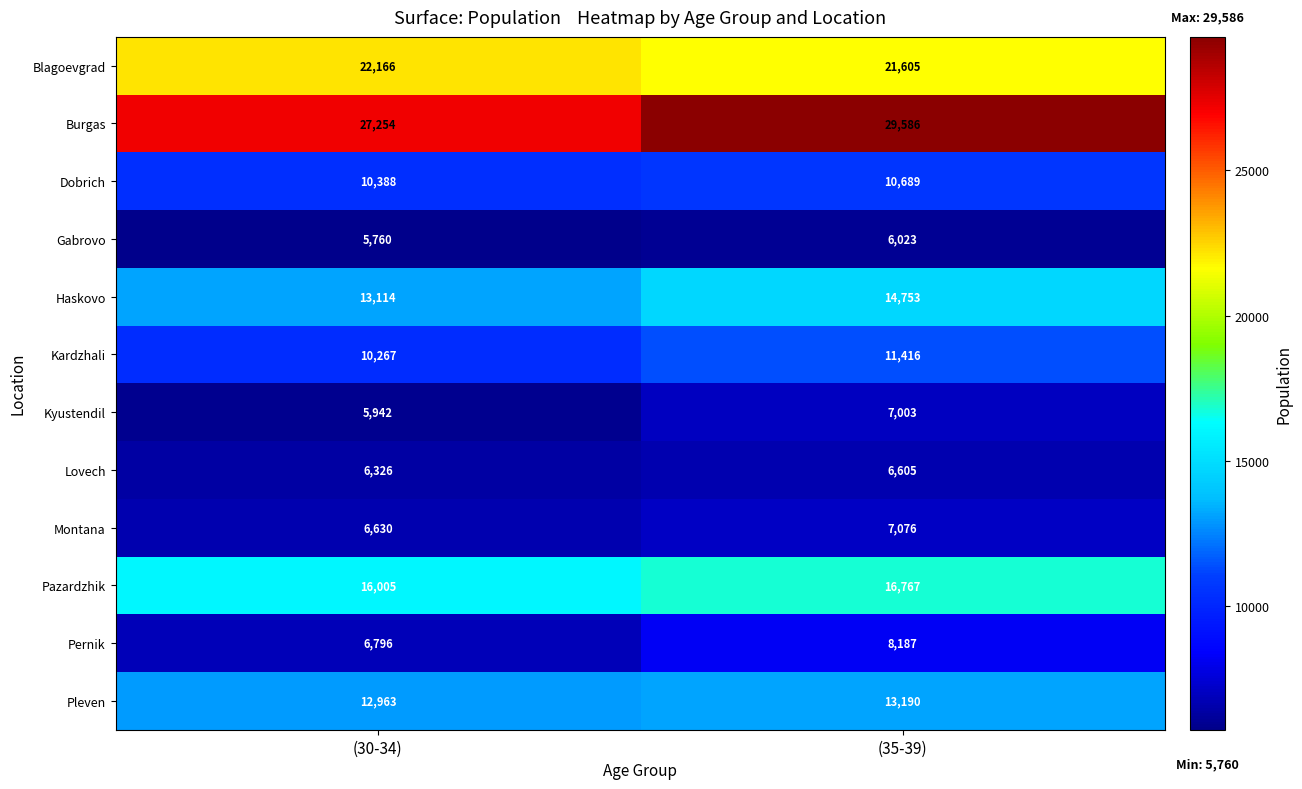

At (30-34), list the series in order from largest to smallest.

Burgas, Blagoevgrad, Pazardzhik, Haskovo, Pleven, Dobrich, Kardzhali, Pernik, Montana, Lovech, Kyustendil, Gabrovo